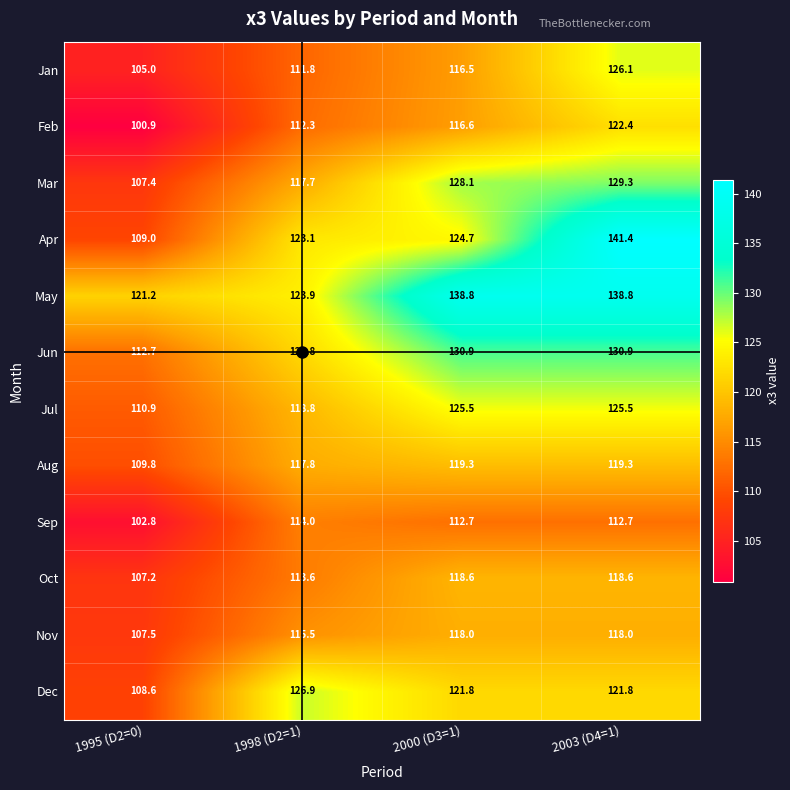

What is the minimum value shown in the chart?

100.9